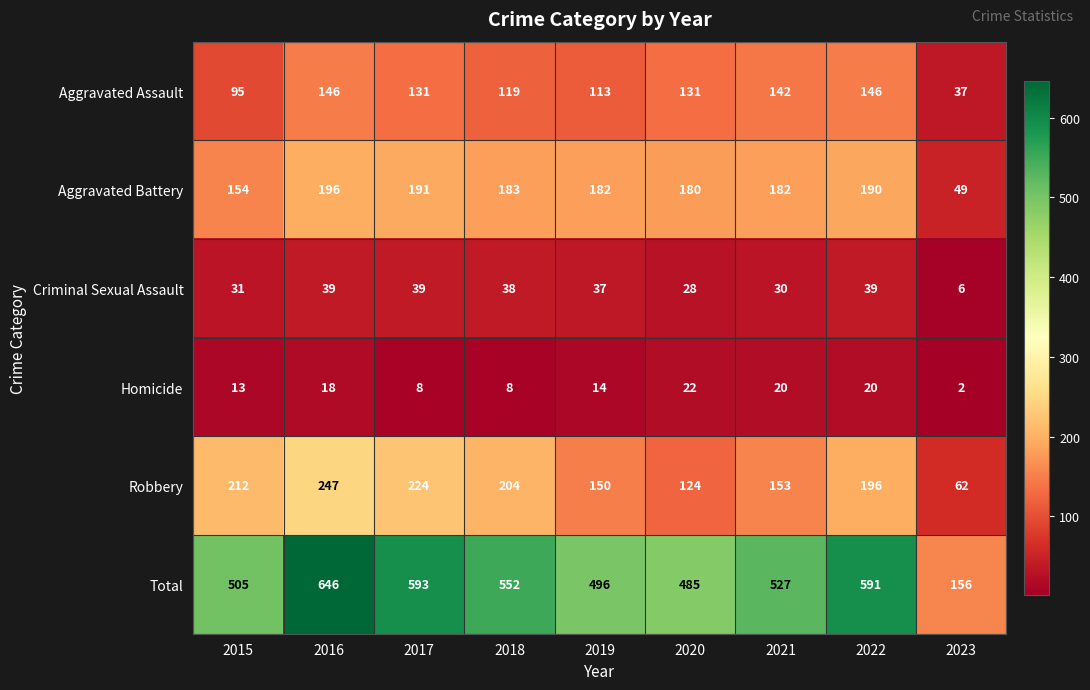

Count the number of data series in this chart.

6